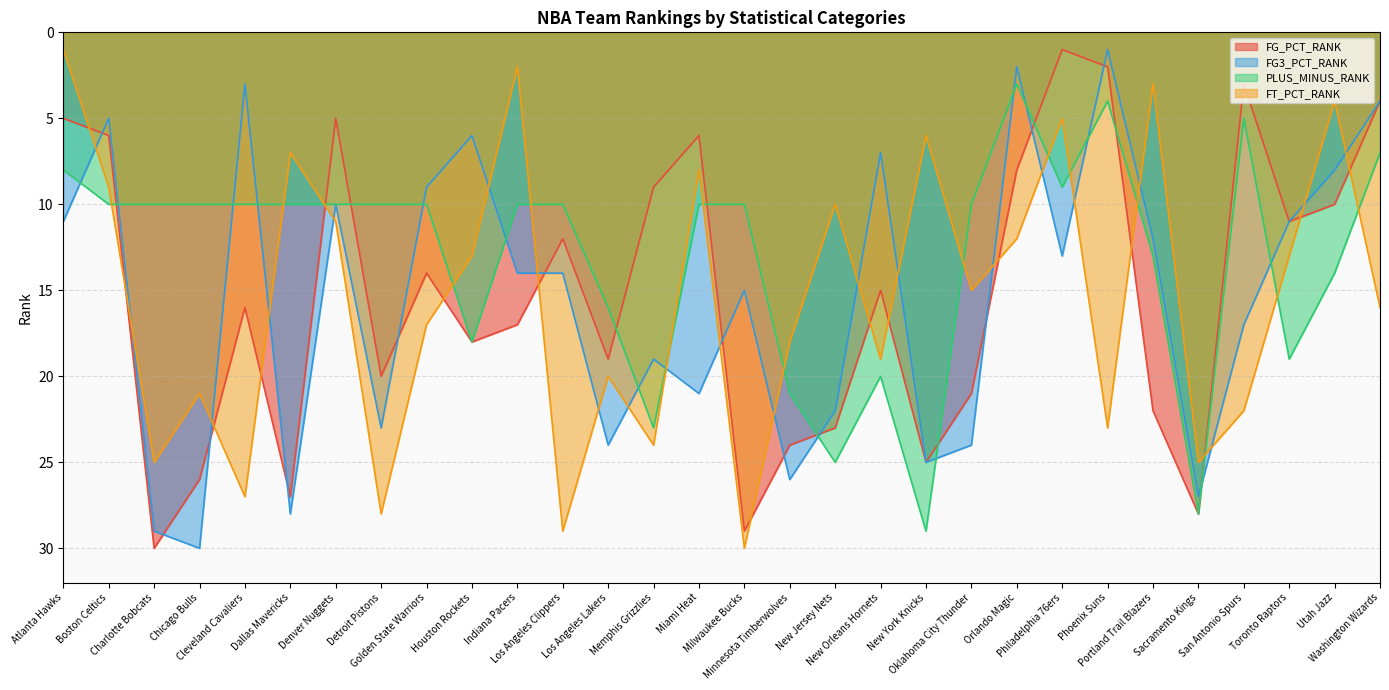

How many lines are shown in the chart?

4